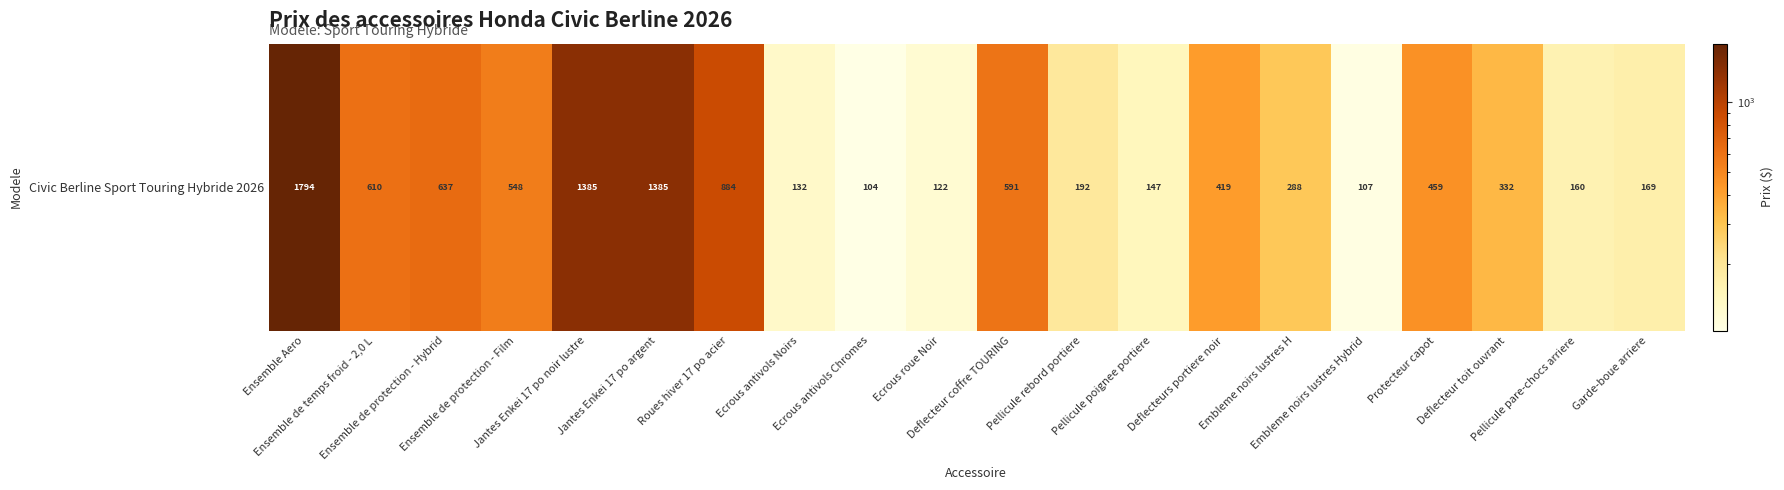

Is it true that the value at Embleme noirs lustres H is 288.0?

True